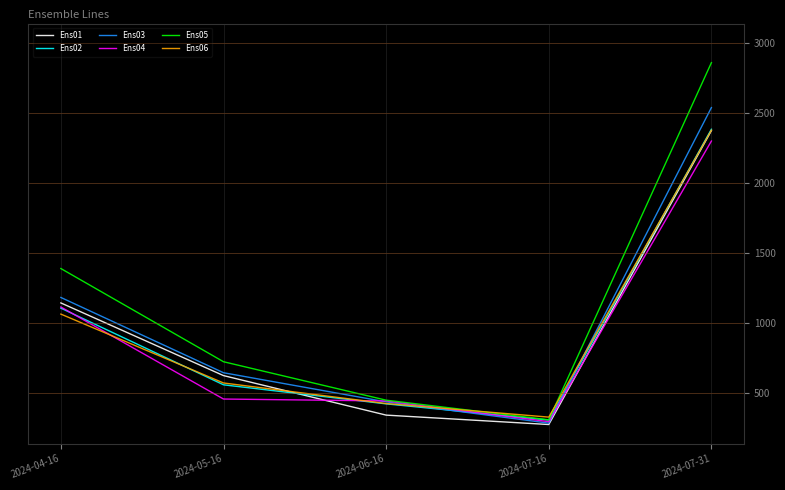

Where is Ens01 nearest to the value 1321?

2024-04-16